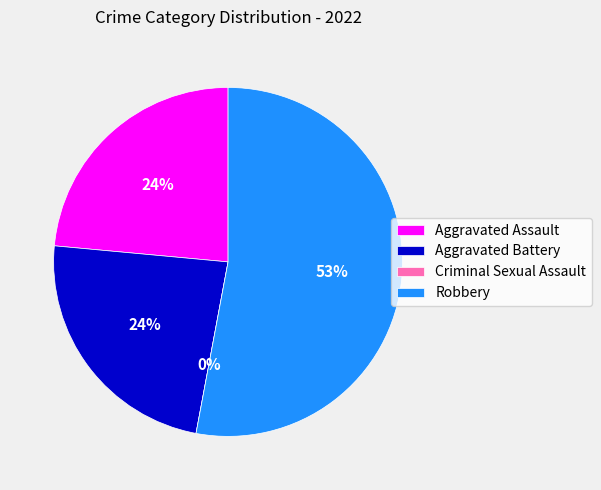

What is the change in value from Aggravated Battery to Robbery?

+5